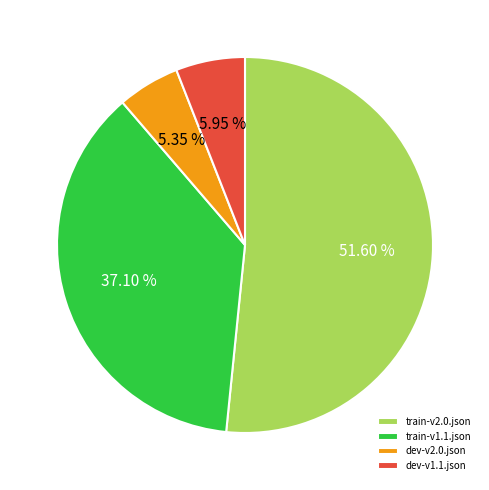

What percentage is the train-v1.1.json slice, to the nearest percent?

37%